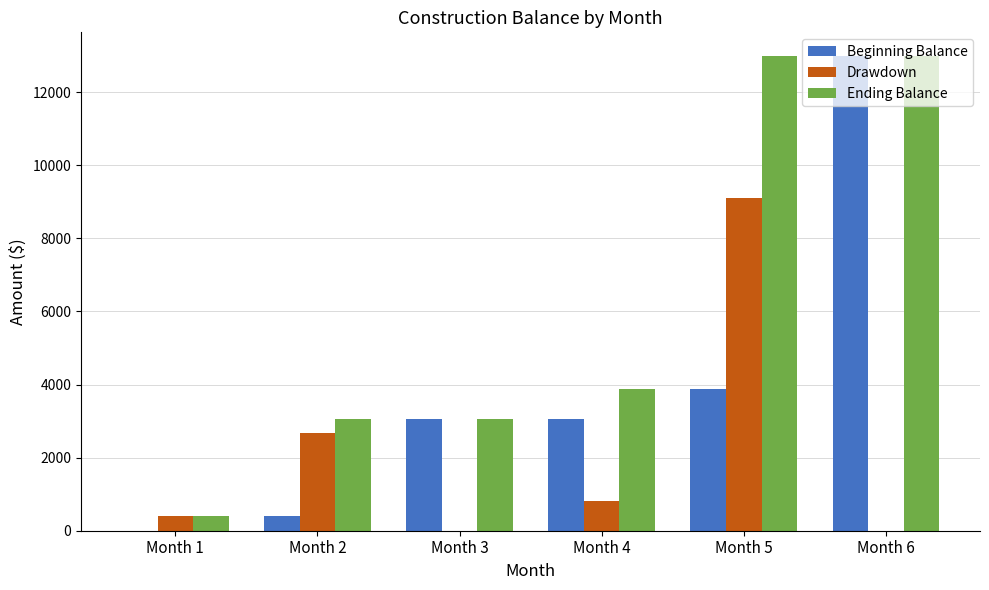

What is the sum of all Drawdown values?

12987